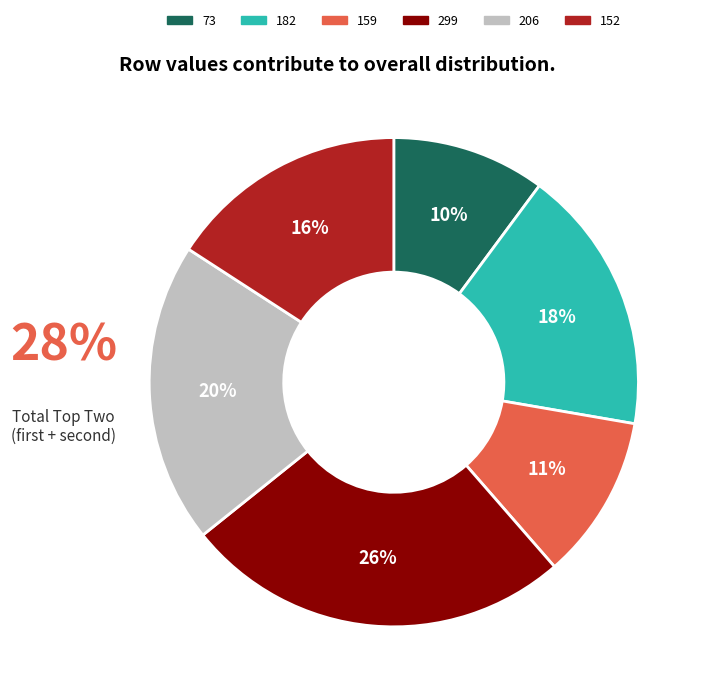

To the nearest percent, what is the difference between the largest and smallest slice percentages?

16%